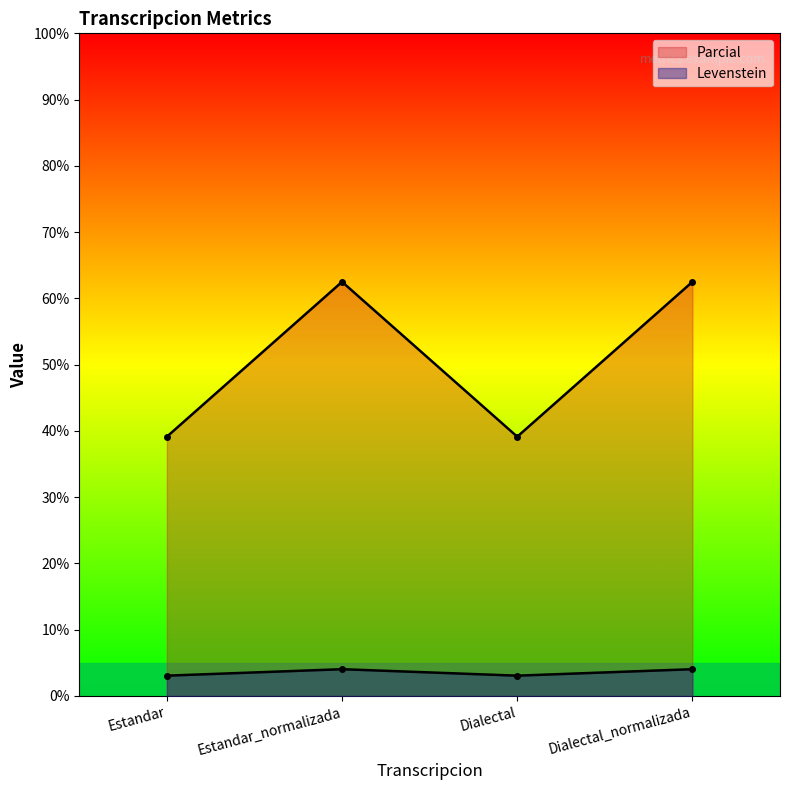

What position from the left is Dialectal_normalizada?

4